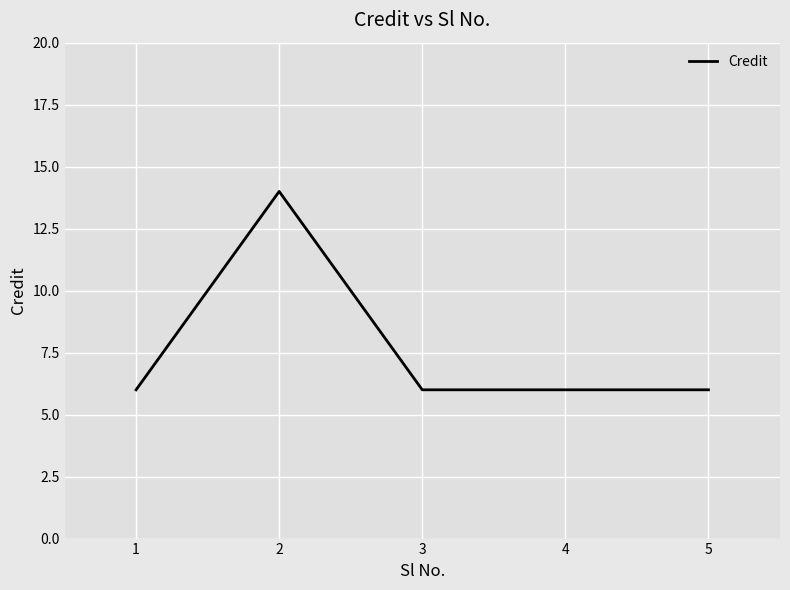

What is the maximum value shown in the chart?

14